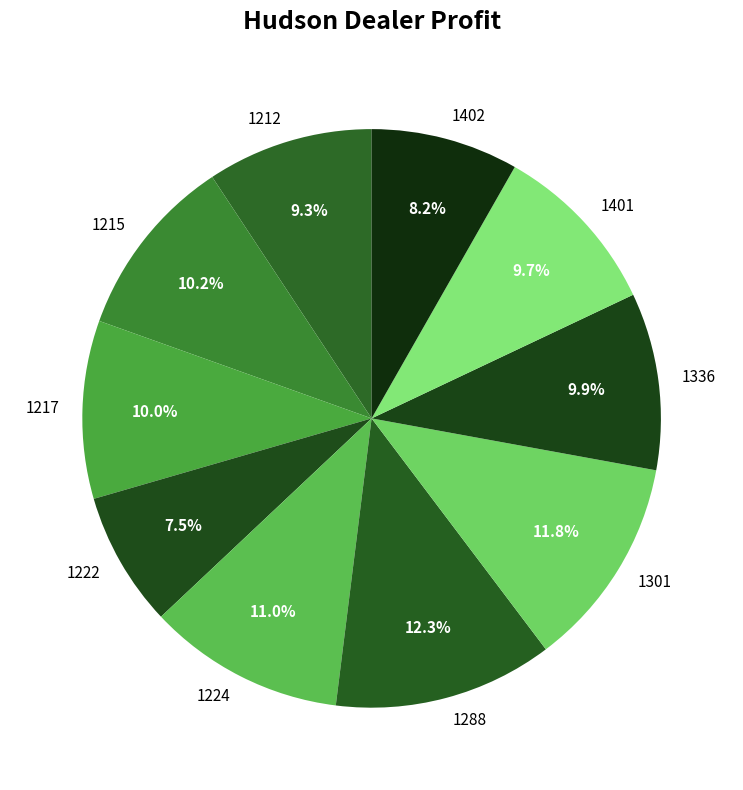

Is it true that 1217 is 10% of the pie?

True